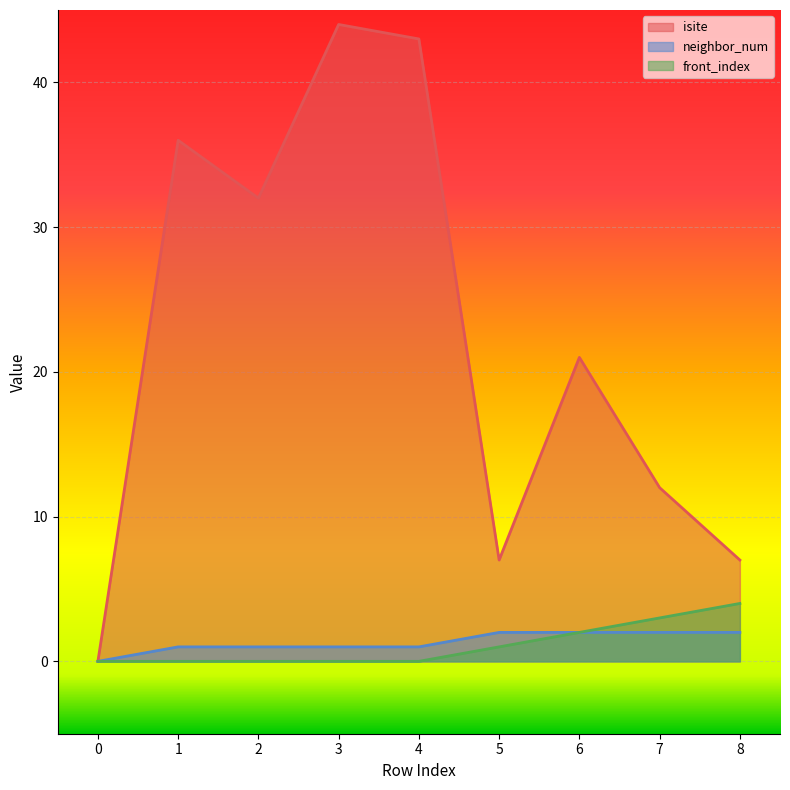

What is the sum of all front_index values?

10